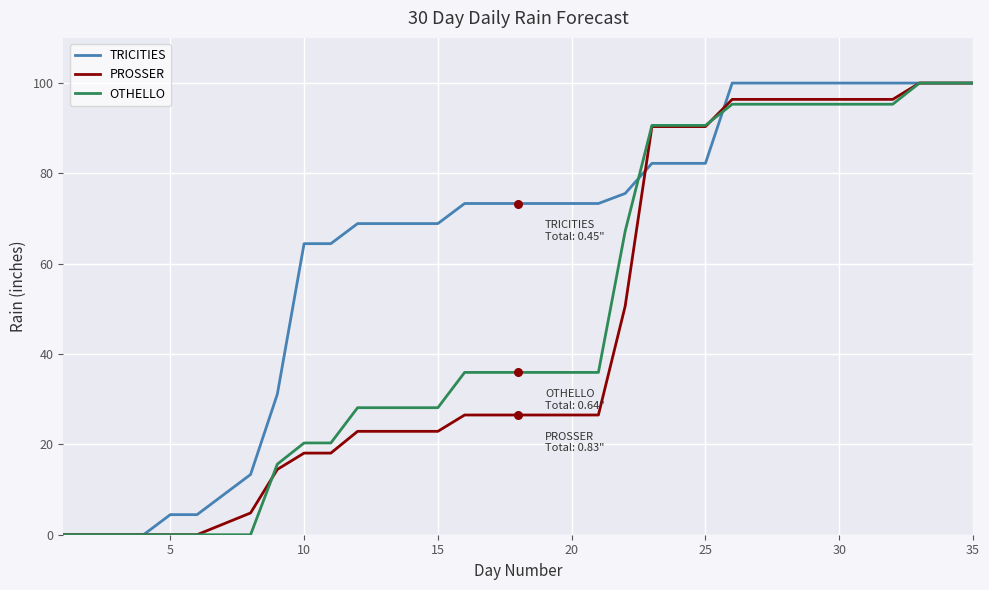

What is the greatest value displayed?

100.0